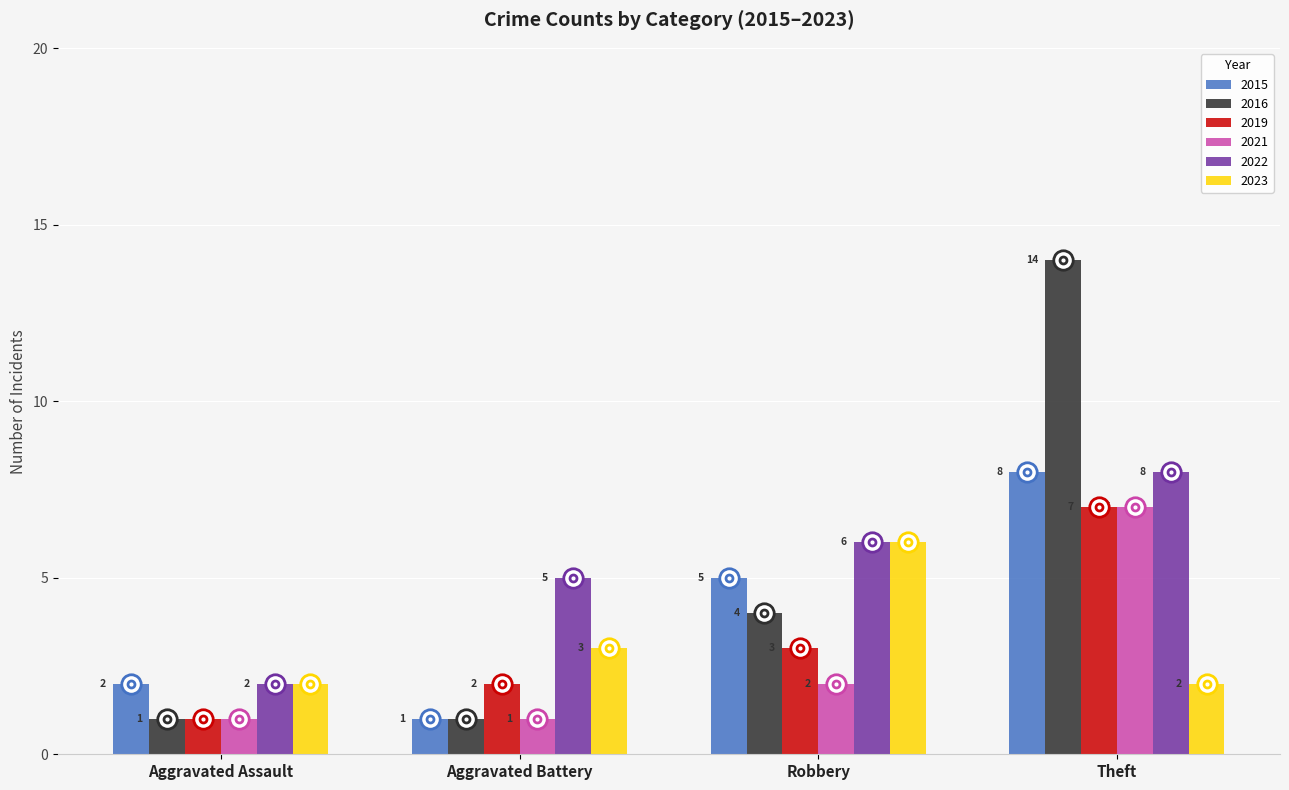

How many distinct data groups are displayed?

6